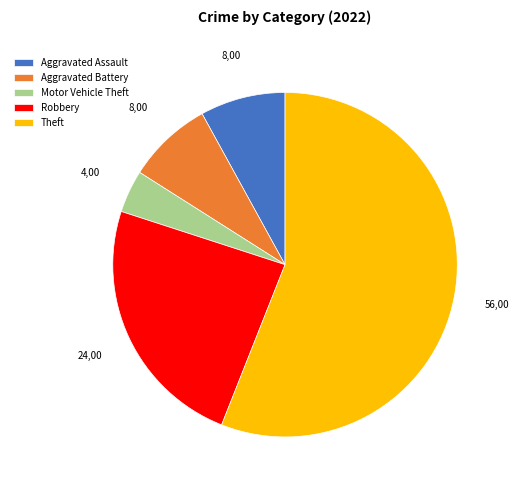

What is the largest slice in the pie chart?

Theft